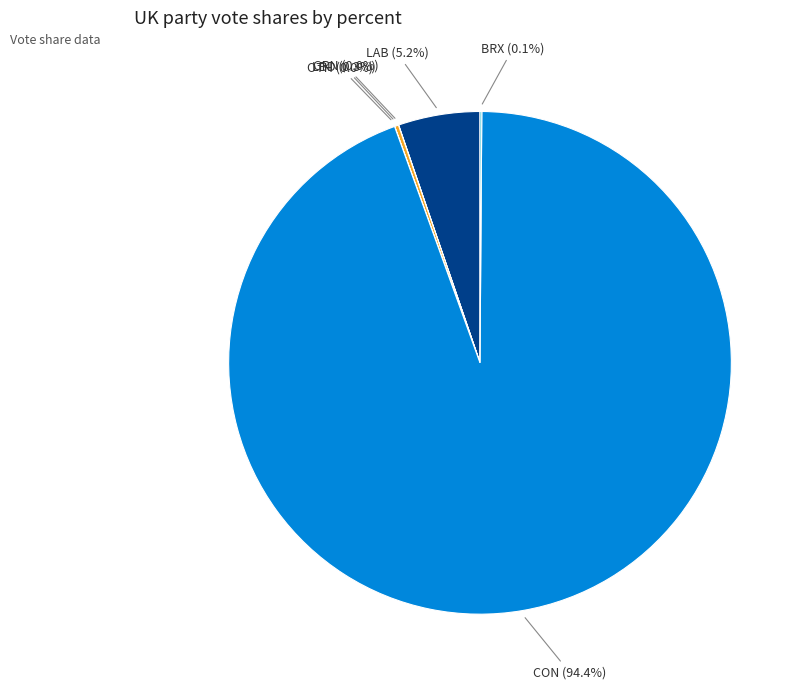

Which category has the biggest portion of the pie?

CON